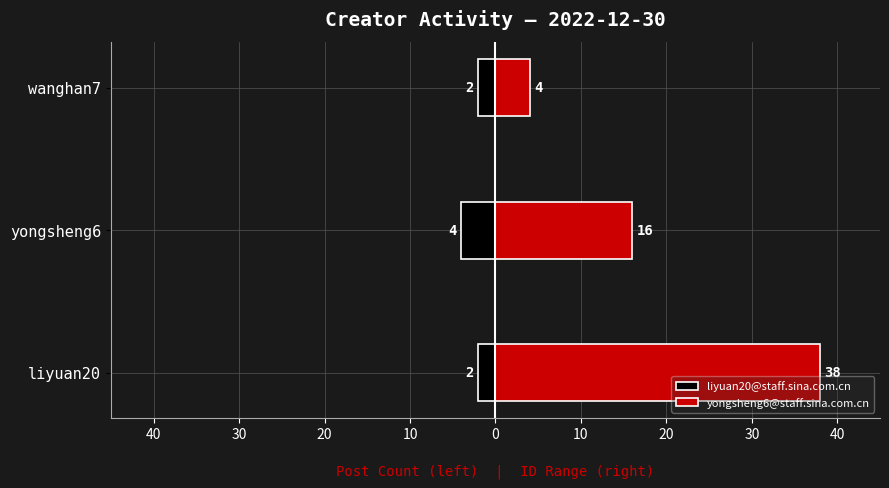

What is the approximate value of yongsheng6@staff.sina.com.cn at yongsheng6, to the nearest 5?

15